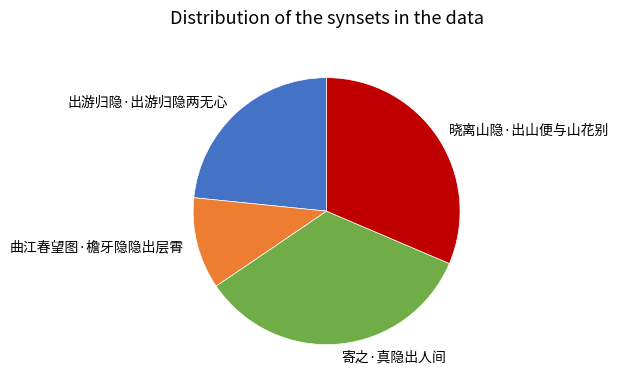

The 曲江春望图·檐牙隐隐出层霄 slice represents 11% of the pie. True or false?

True